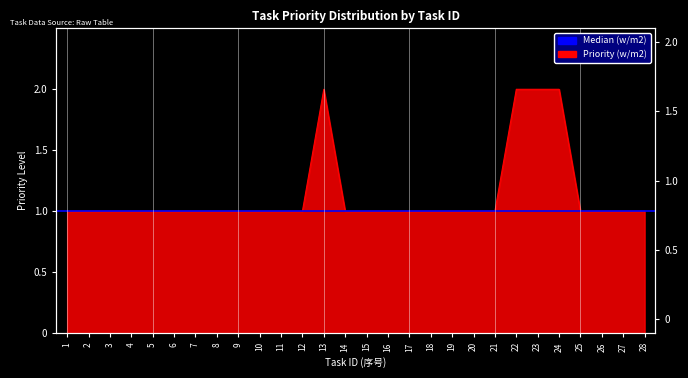

Where is the data nearest to the value 1?

1